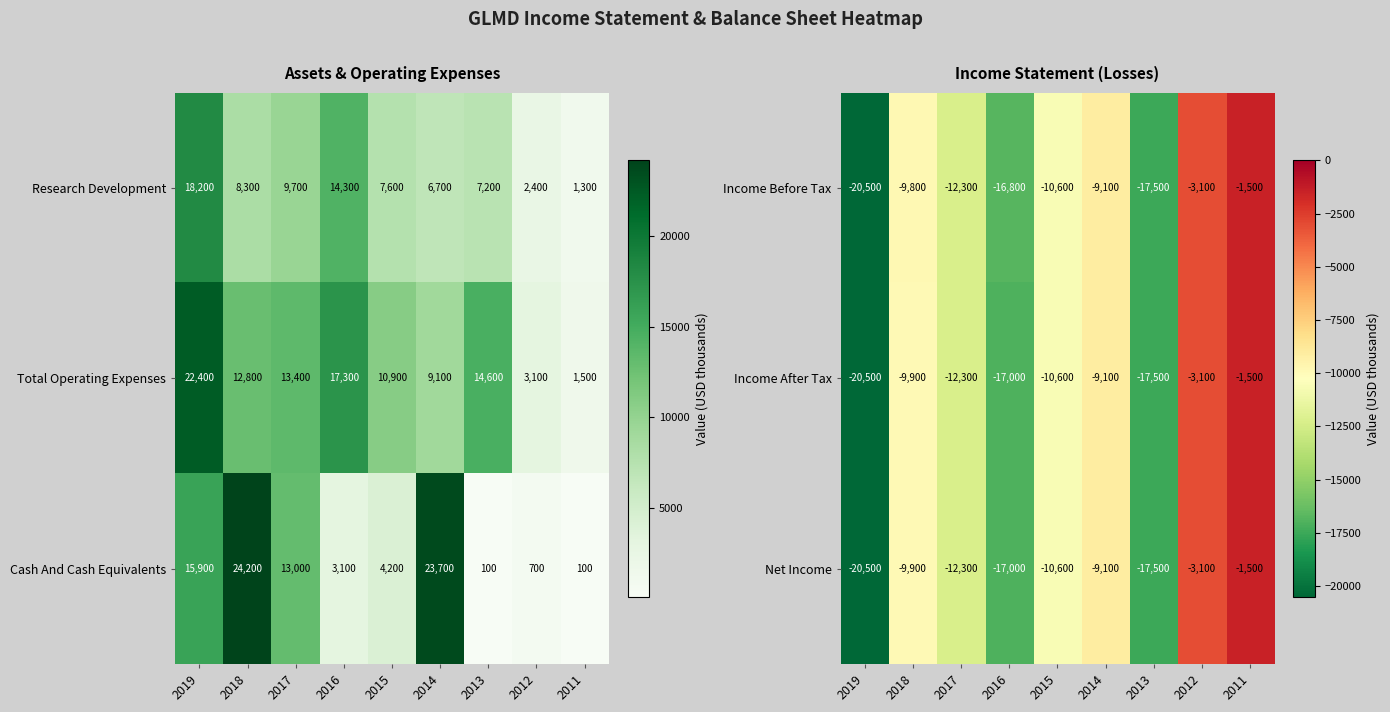

How many data points in Income Before Tax are less than -10600?

4